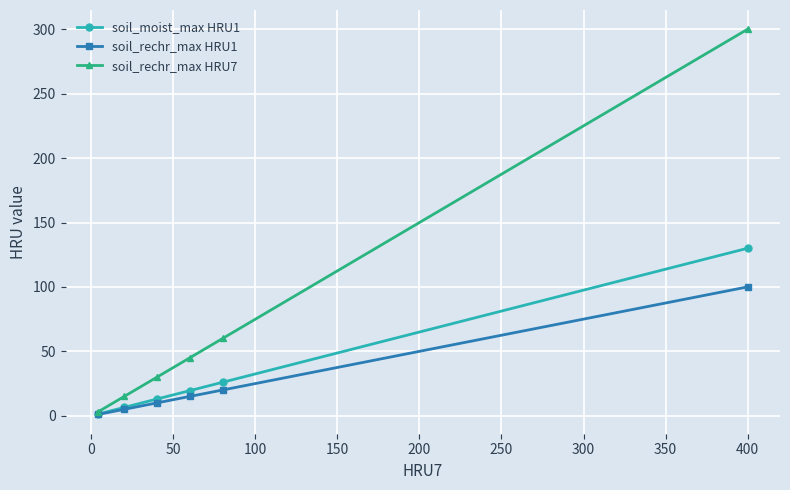

Which series has the largest total across all categories?

soil_rechr_max HRU7